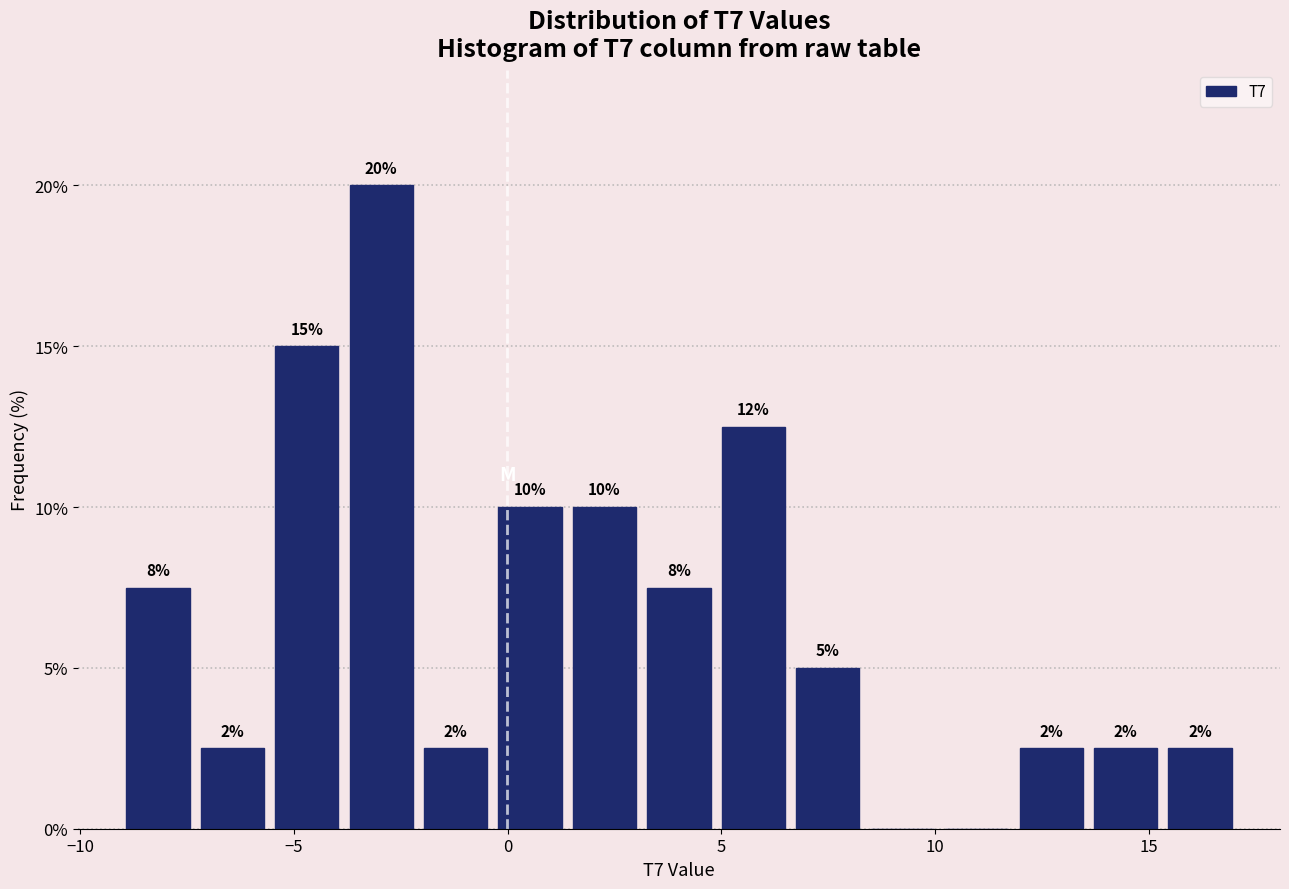

Read against the x-axis, roughly where is the centre of the tallest bar?

-3.0